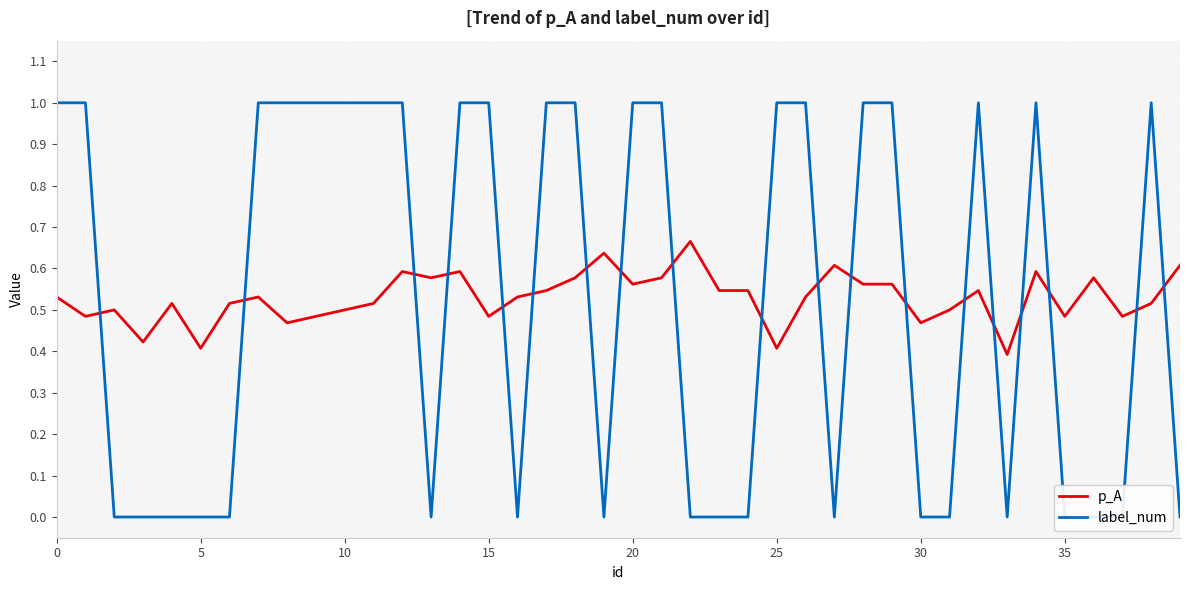

True or false: p_A has a value of 0.9 at 23.

False